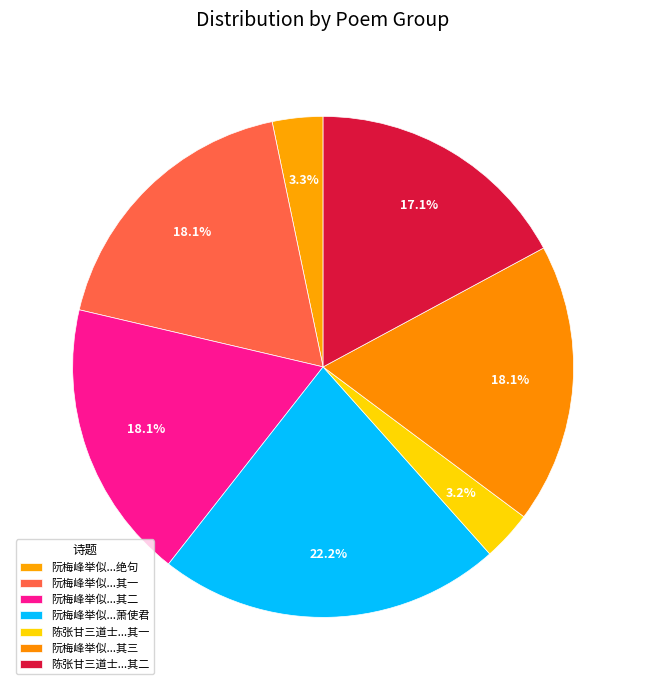

How many segments does this pie chart have?

7